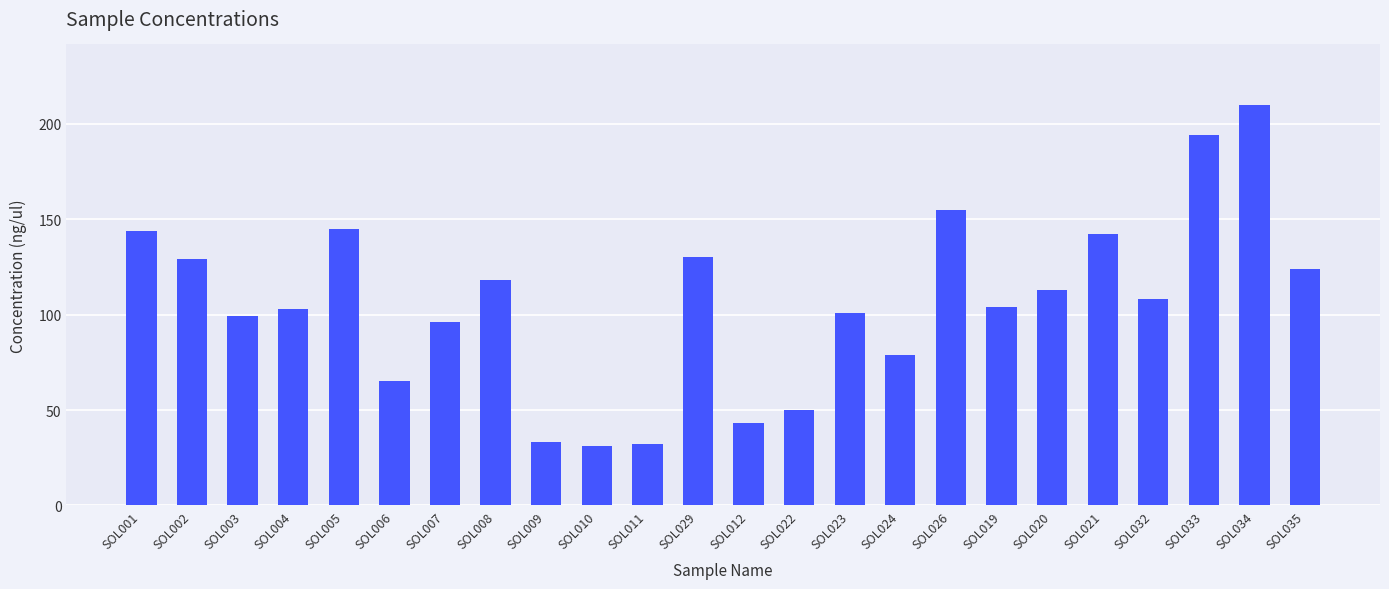

Where is the data nearest to the value 120?

SOL008